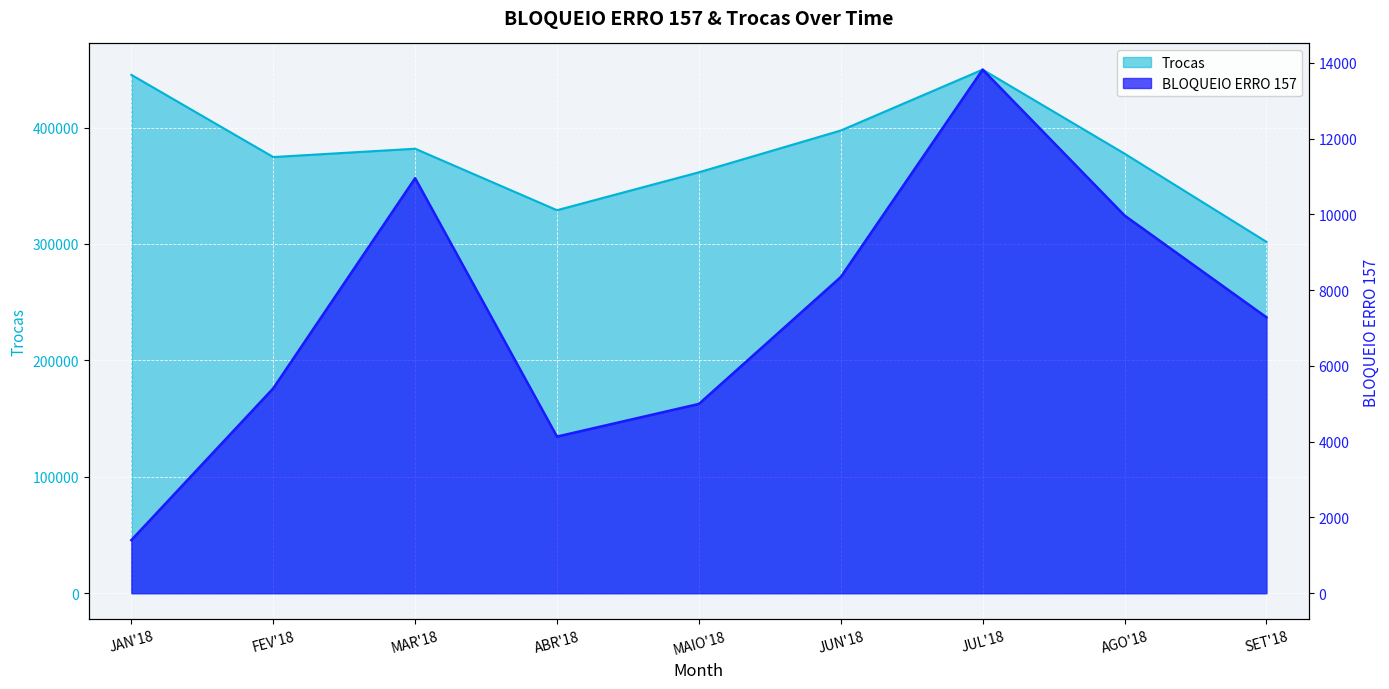

List the series in order of their peak value, highest first.

Trocas, BLOQUEIO ERRO 157